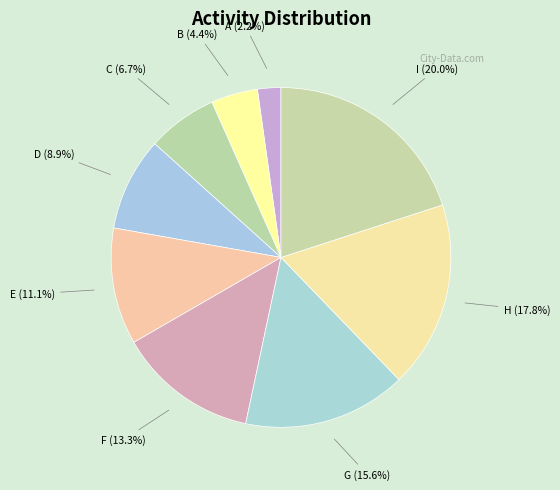

How many segments does this pie chart have?

9